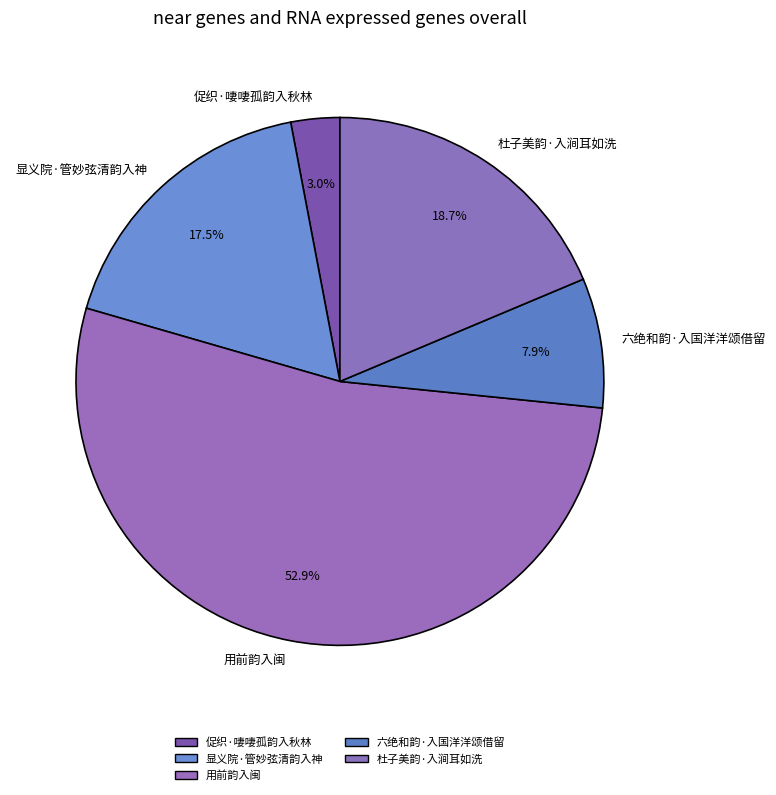

Which category has the smallest portion of the pie?

促织·啛啛孤韵入秋林